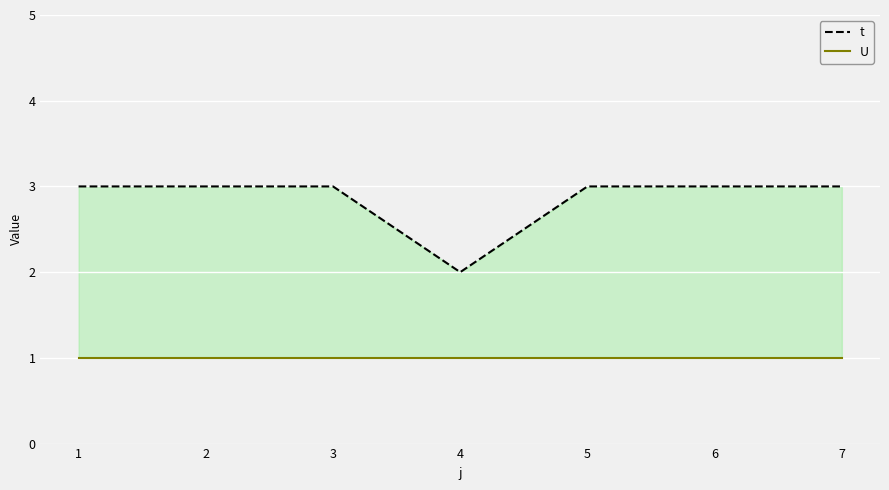

Is it true that U equals 1 at 2?

False